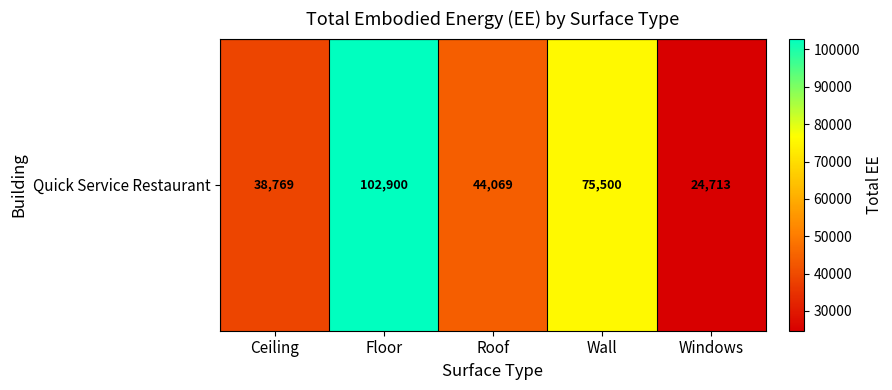

At which category does the chart reach its peak across all series?

Floor